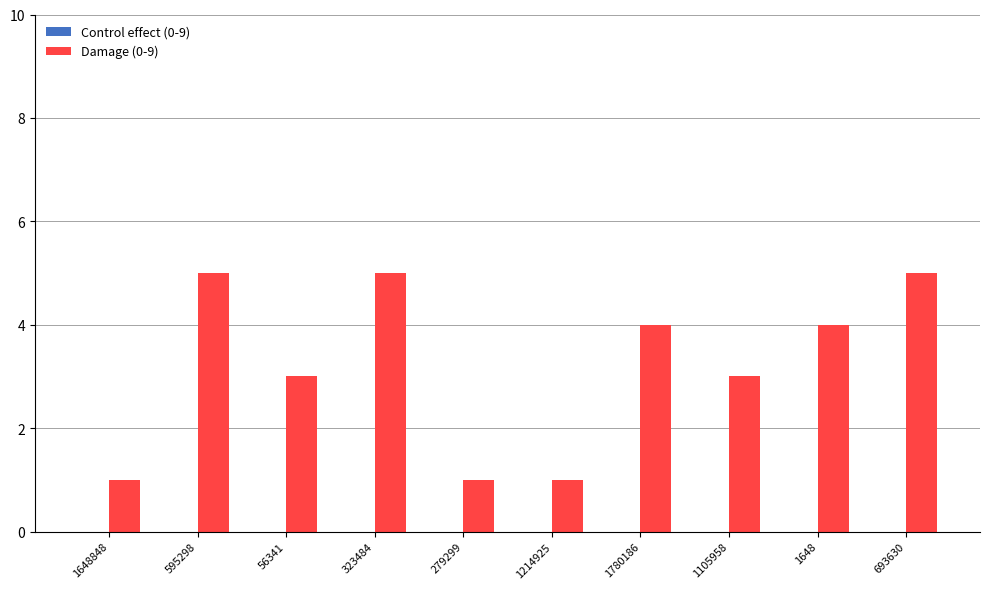

What is the maximum value shown in the chart?

5